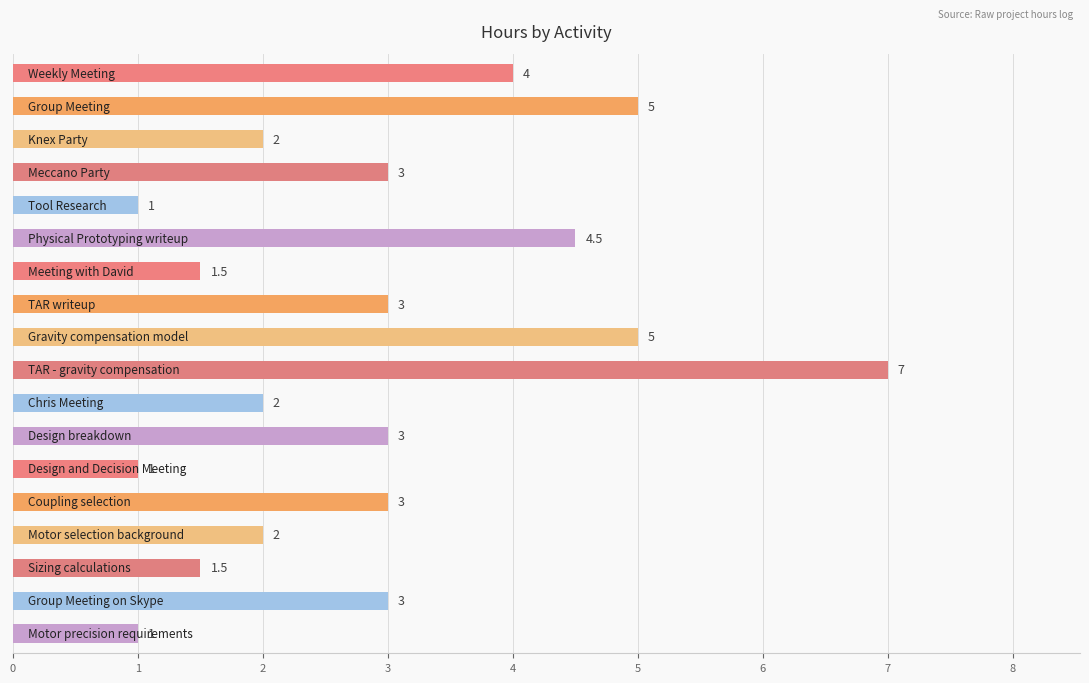

What is the value of the 10th bar from the top?

7.0